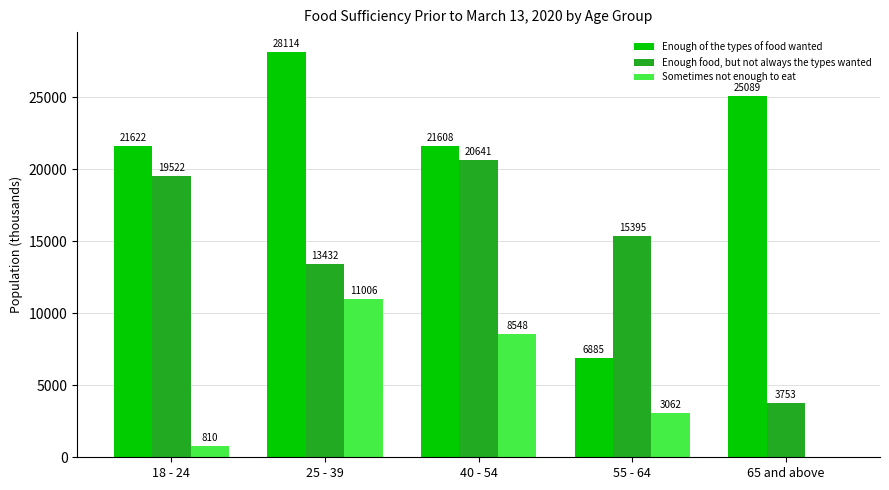

Is it true that Enough food, but not always the types wanted equals 19522.1 at 18 - 24?

True